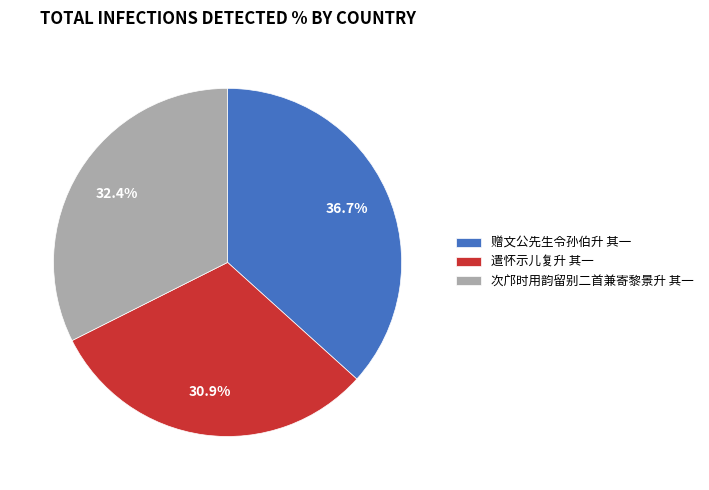

Count the number of slices in the pie.

3